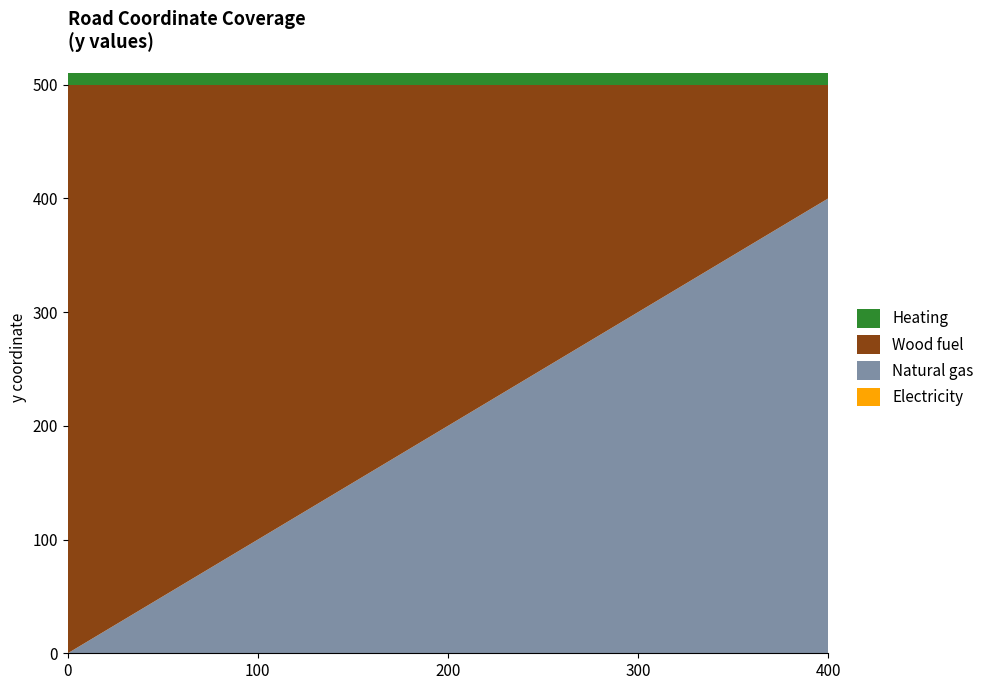

Does the chart have visible grid lines?

No